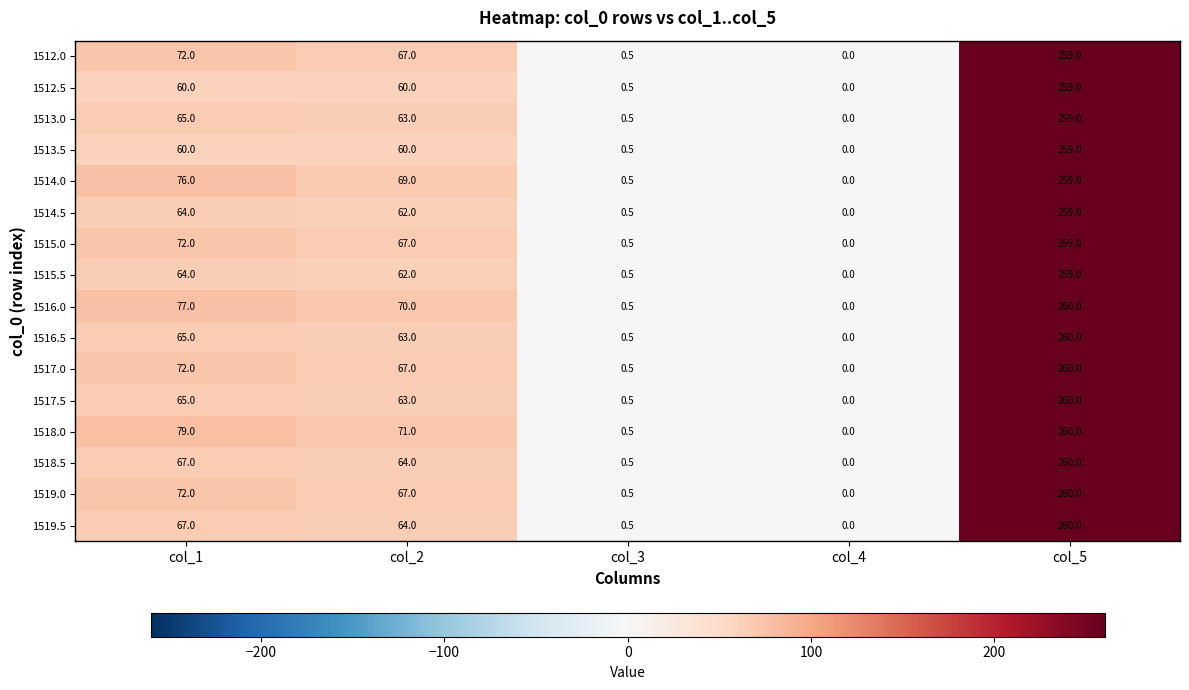

At which label is 1516.0 closest to 130?

col_1